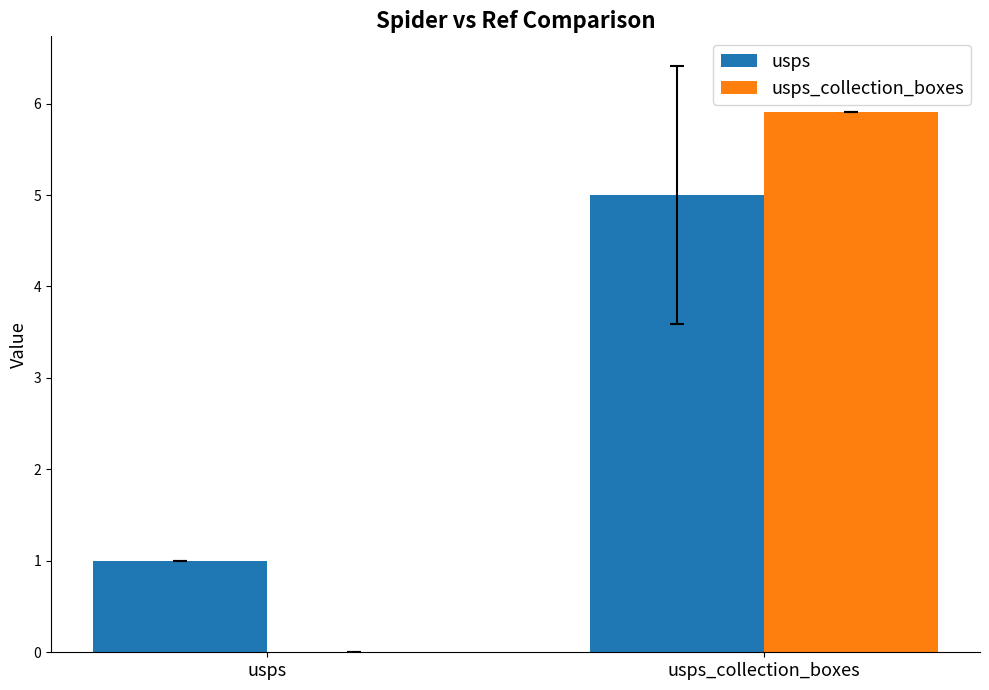

How many usps values are between 1 and 5?

2